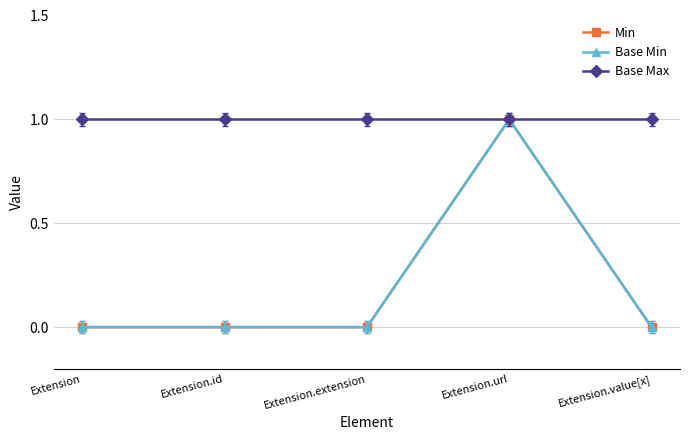

Does the chart have visible grid lines?

Yes